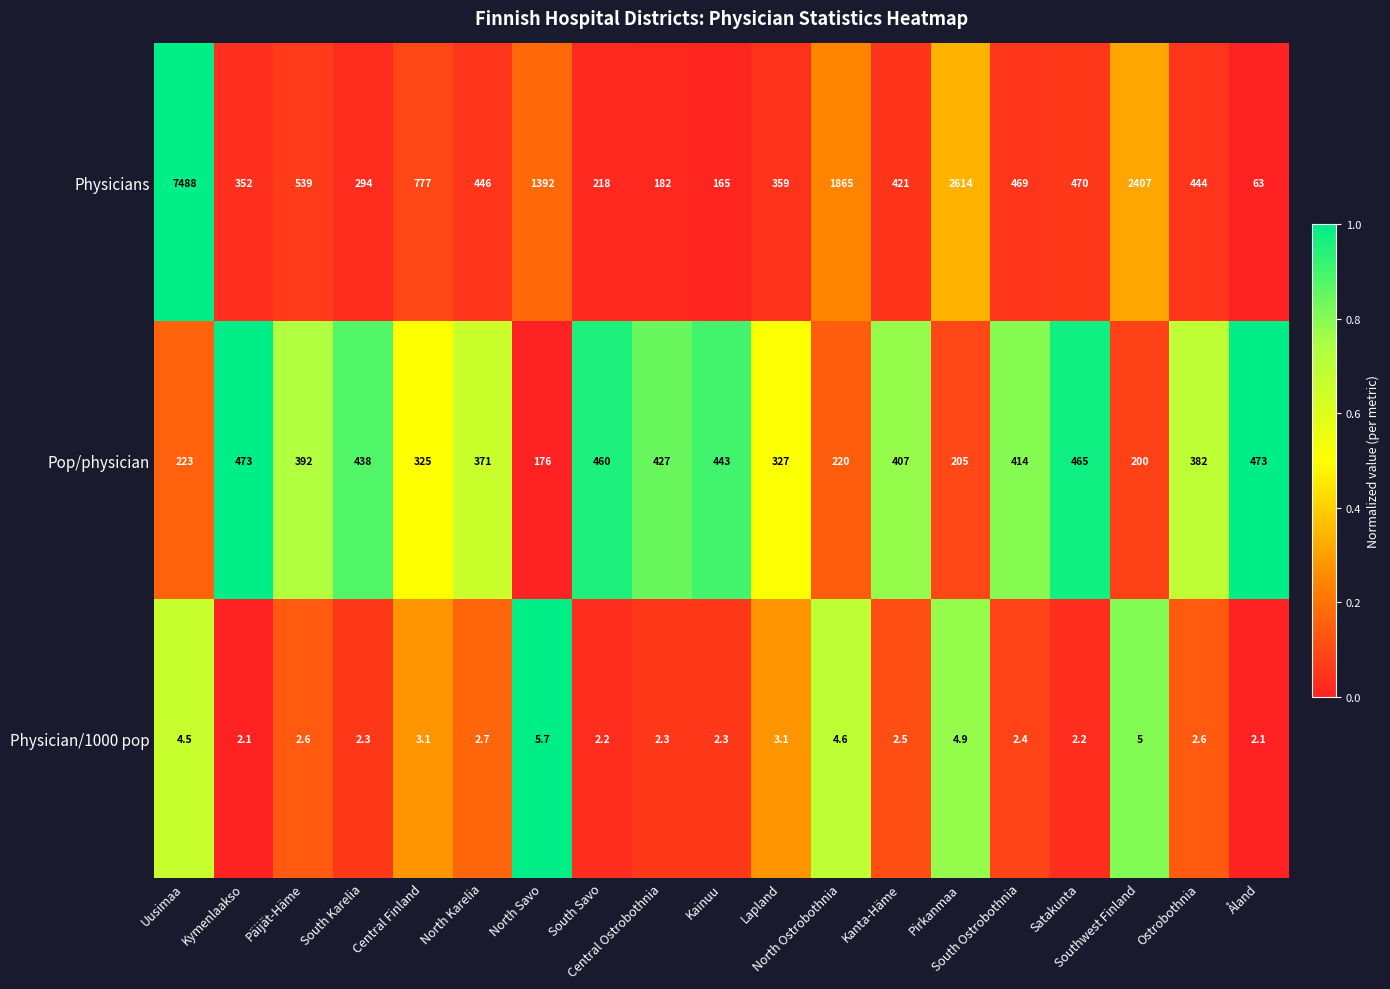

Which series has the largest range (max minus min)?

Physicians